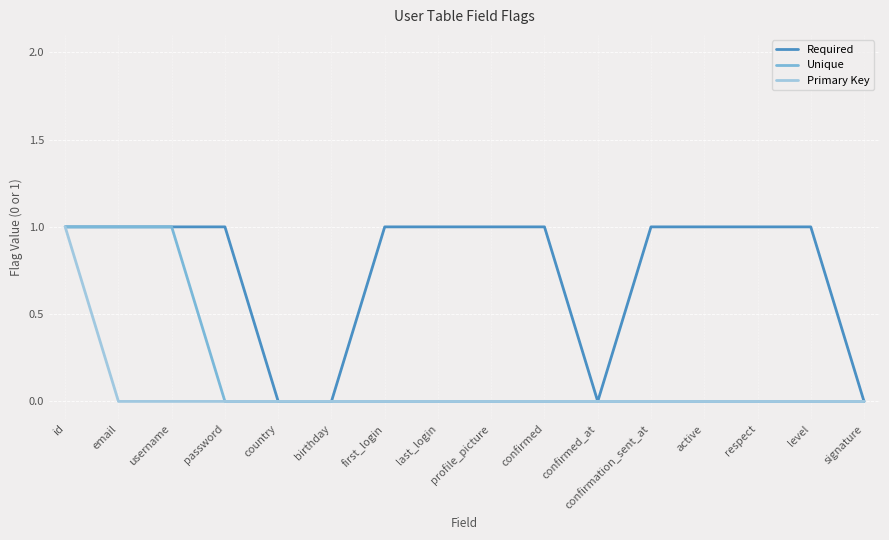

List the series in order of their overall mean, highest first.

Required, Unique, Primary Key